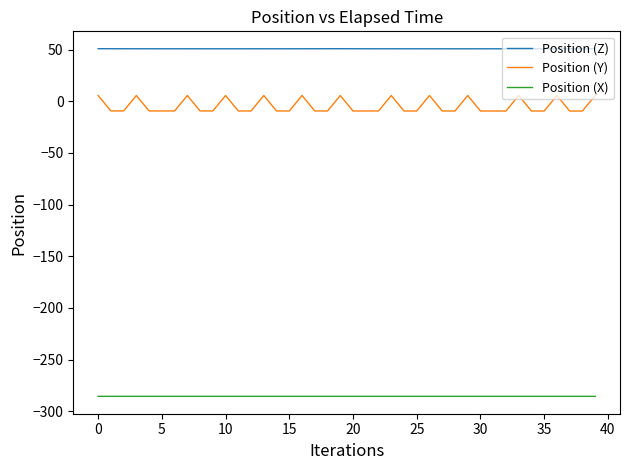

How many lines are shown in the chart?

3